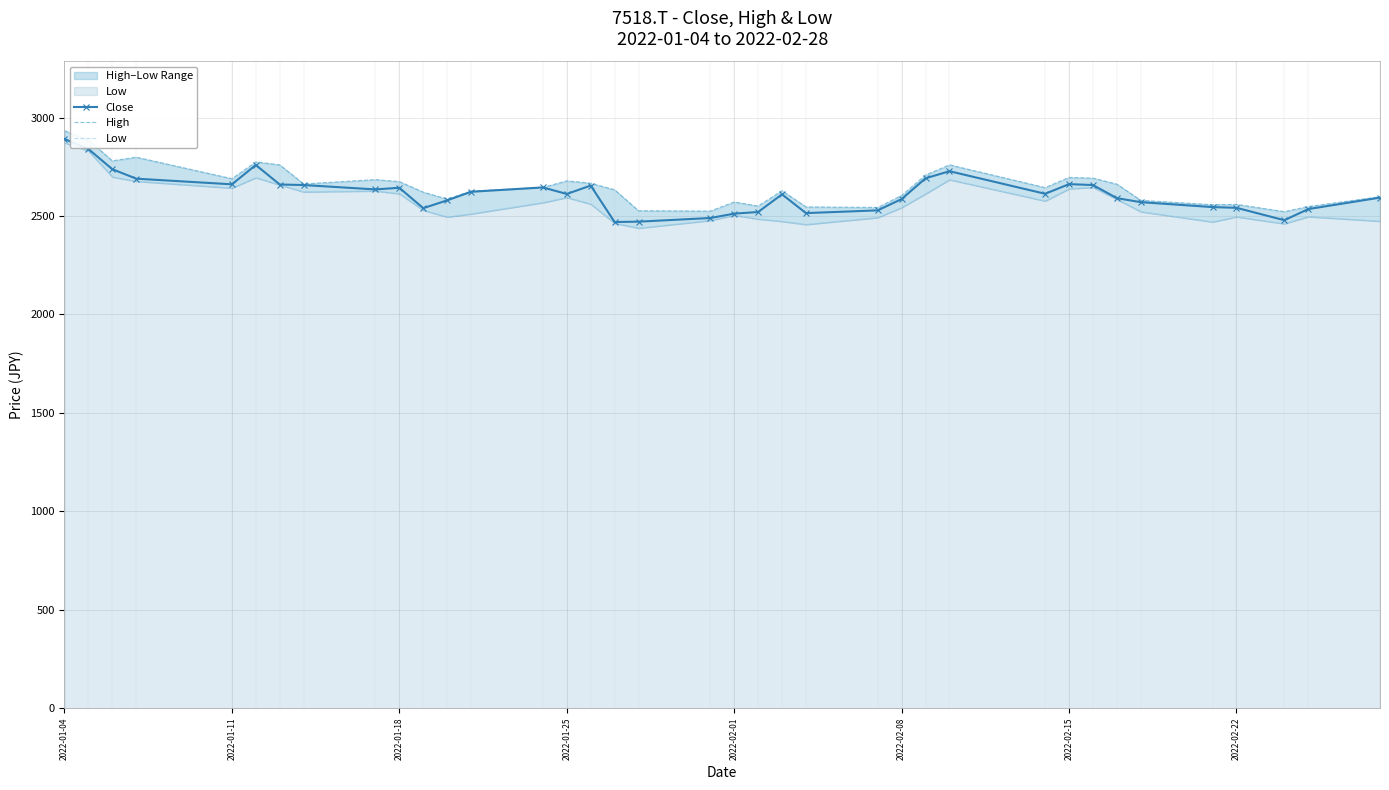

At which label does High reach its peak?

2022-01-04